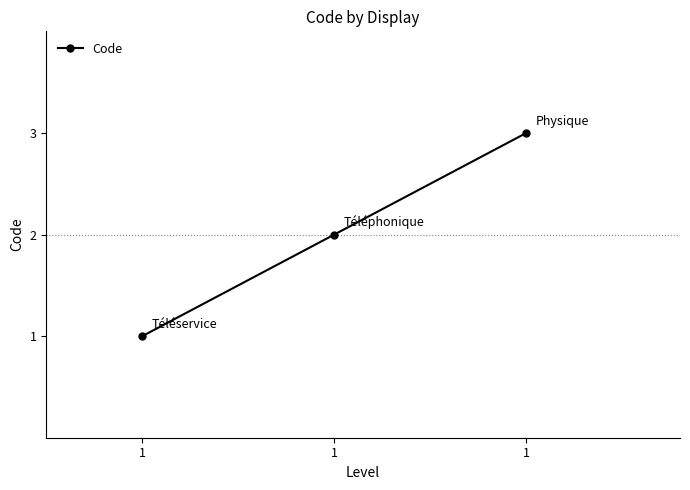

How many lines are shown in the chart?

1